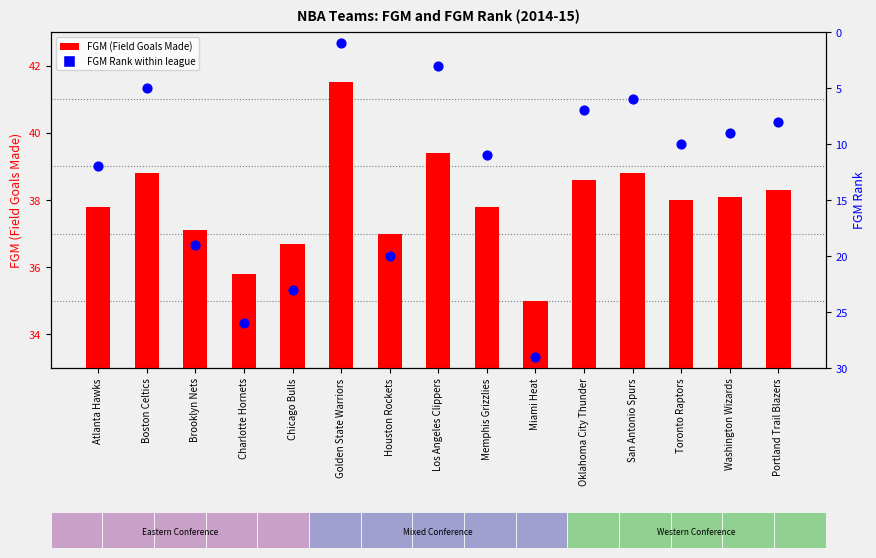

Which series contains the lowest Y value?

FGM Rank